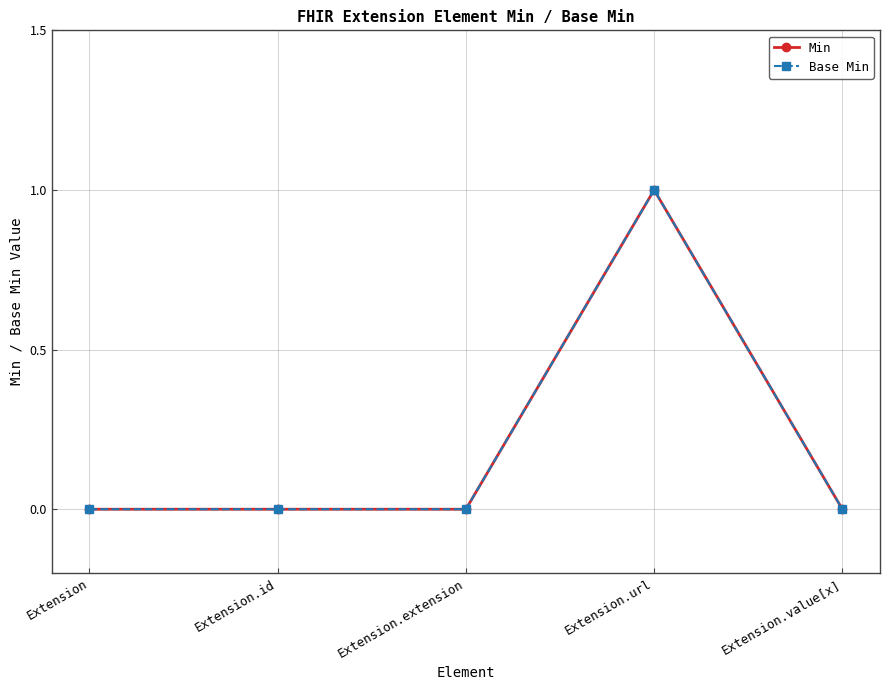

What position from the right is Extension.value[x]?

1